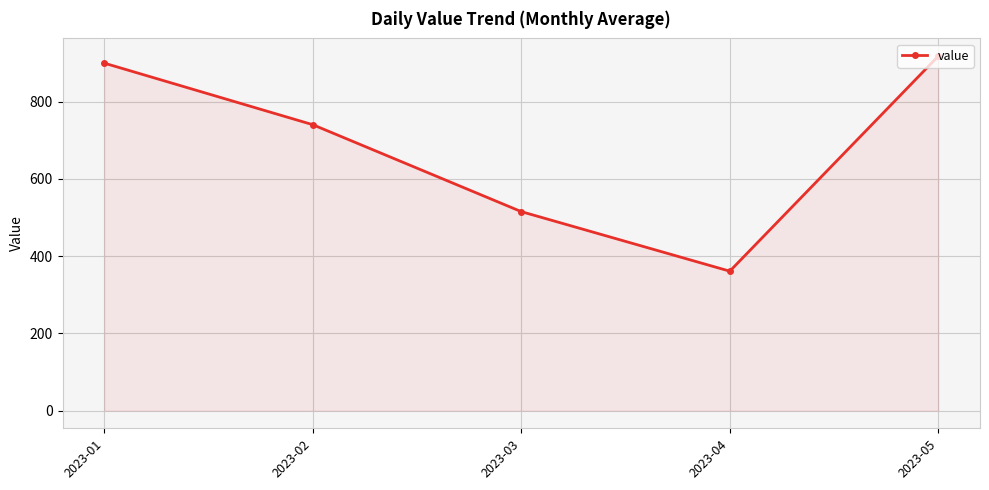

What is the maximum value shown in the chart?

917.5